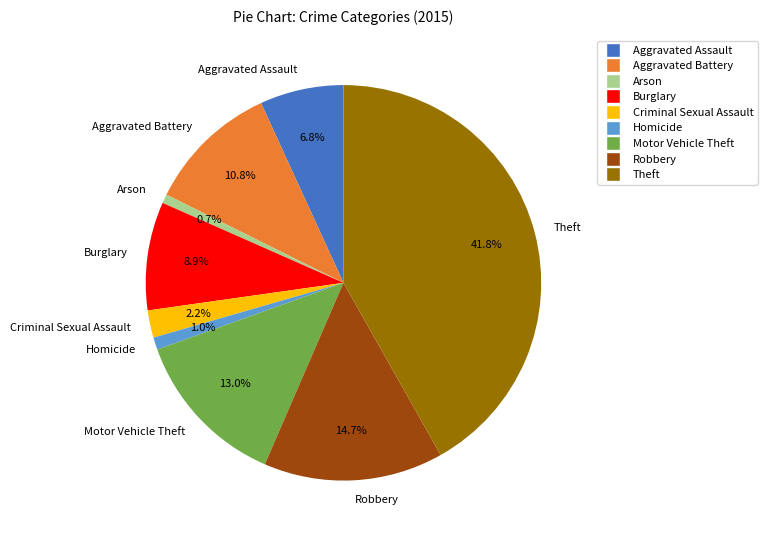

Approximately how many times larger is the value at Aggravated Assault compared to Aggravated Battery?

0.6